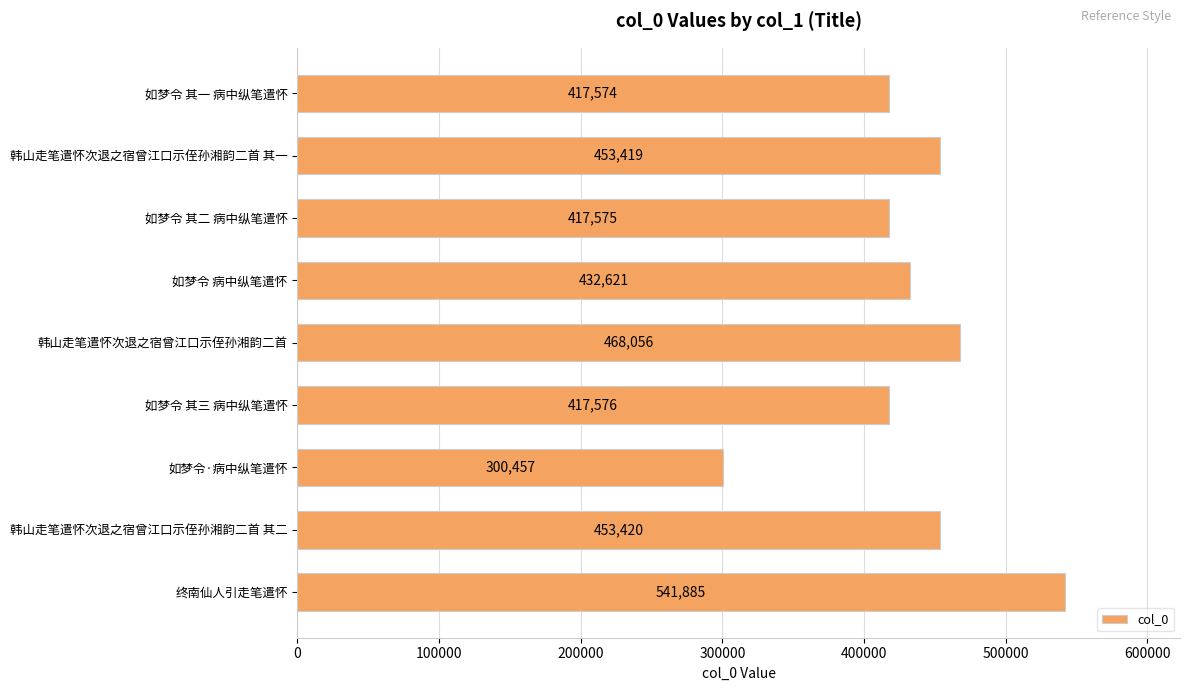

What is the label of the 3rd bar from the top?

如梦令 其二 病中纵笔遣怀